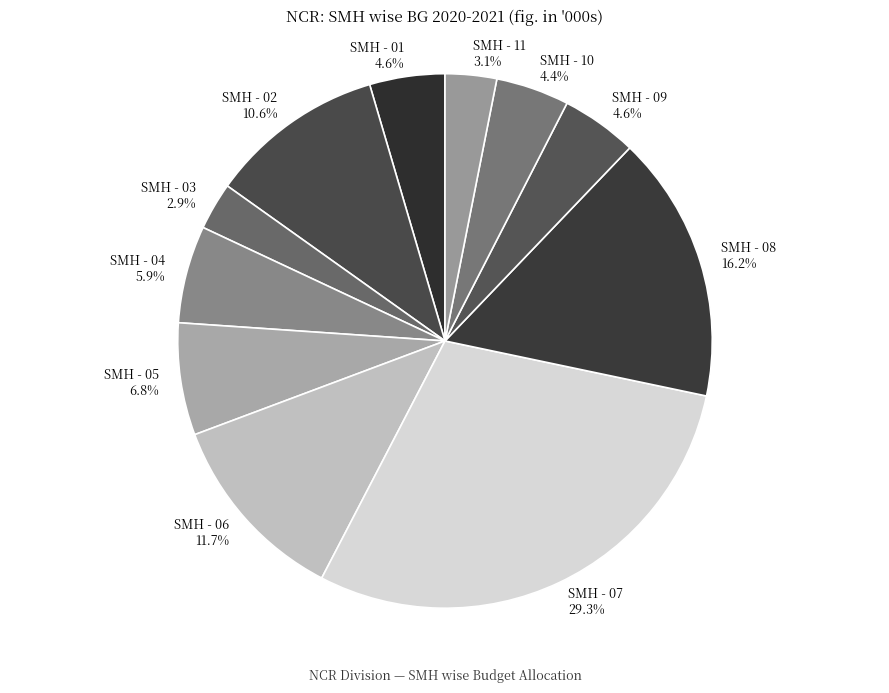

Does SMH - 07 account for over 50% of the chart?

No